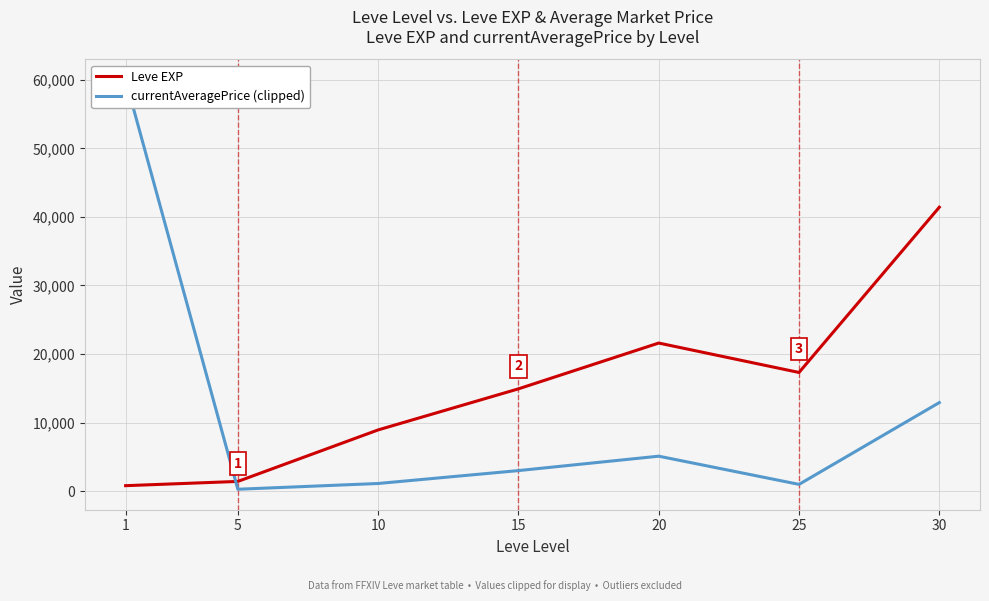

What are all the series names shown in the legend?

Leve EXP, currentAveragePrice (clipped)